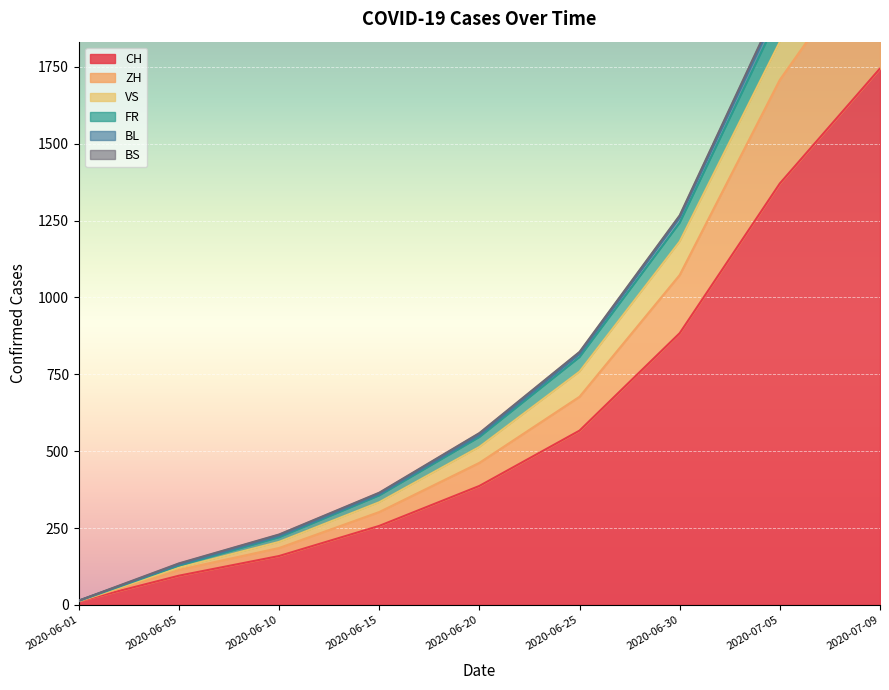

True or false: ZH and BL cross at least once.

False